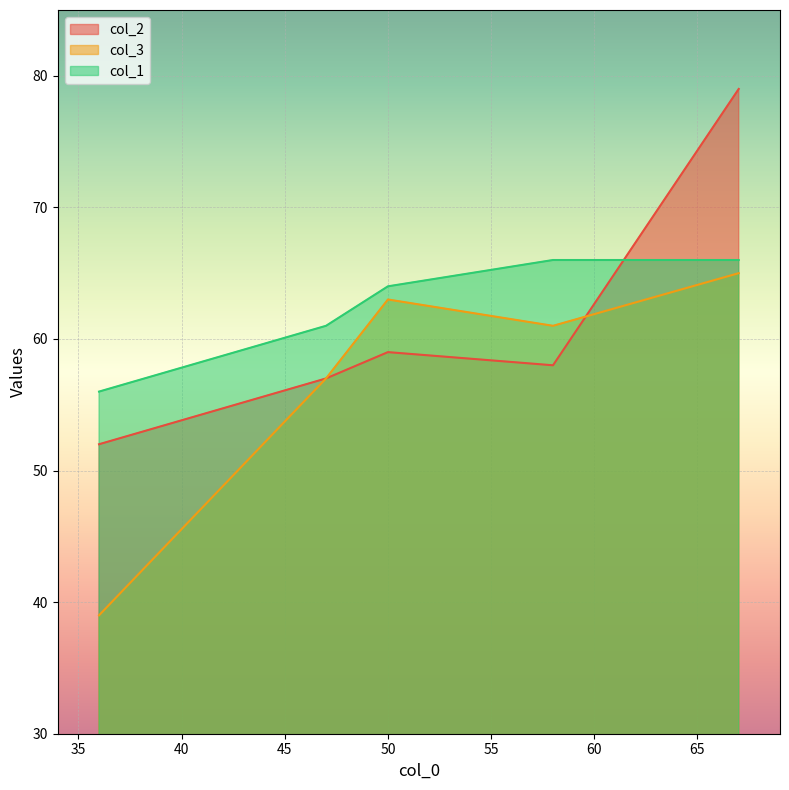

Which category has the highest value in the col_1 series?

58